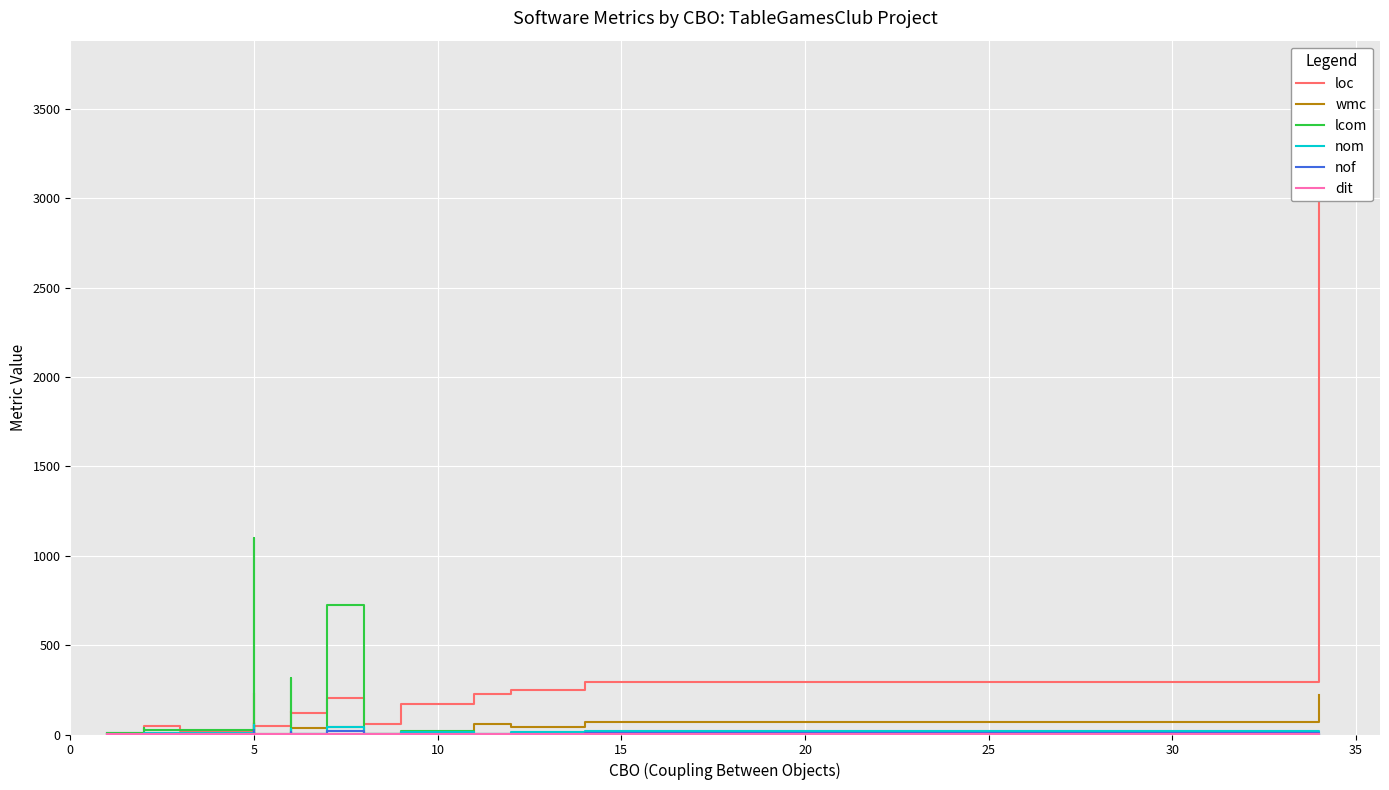

How many interior local peaks does the wmc series have?

5